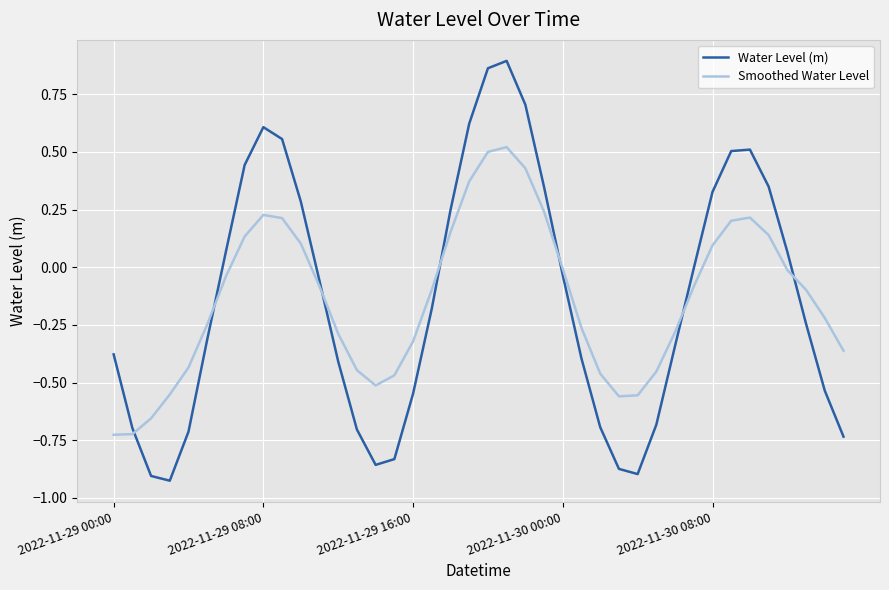

After their last crossing, which series has the higher values: Smoothed Water Level or Water Level (m)?

Smoothed Water Level